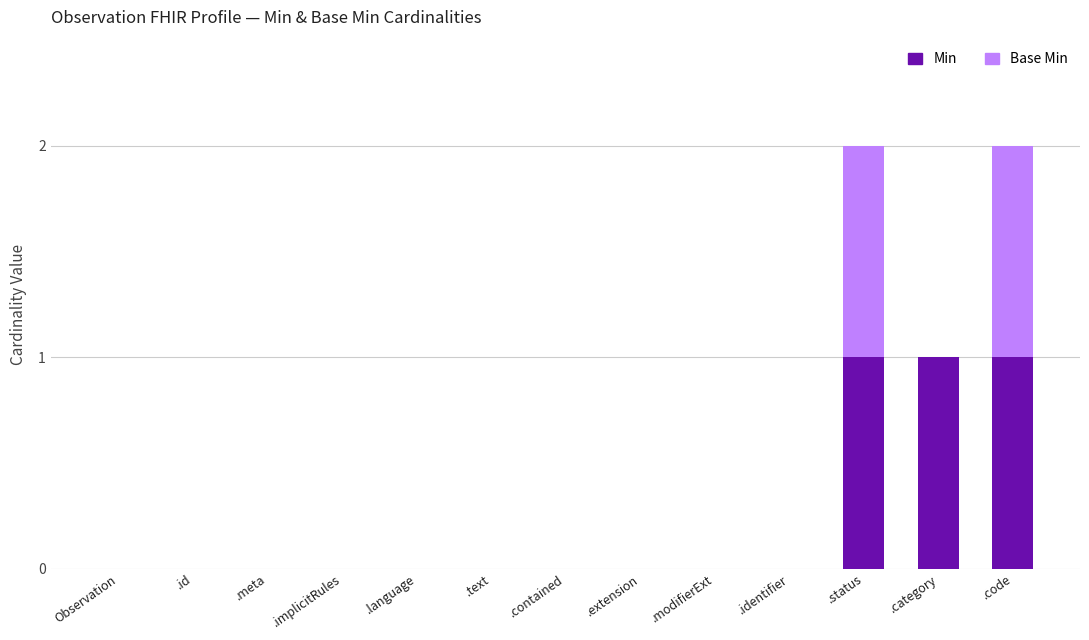

What is the maximum value for Min?

1